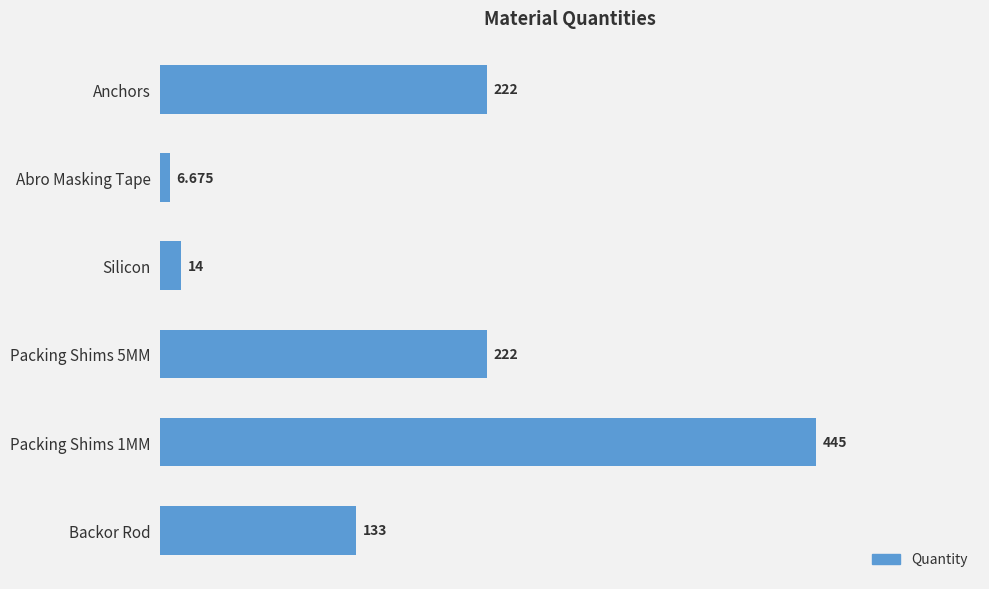

Which has a higher value, Abro Masking Tape or Anchors?

Anchors